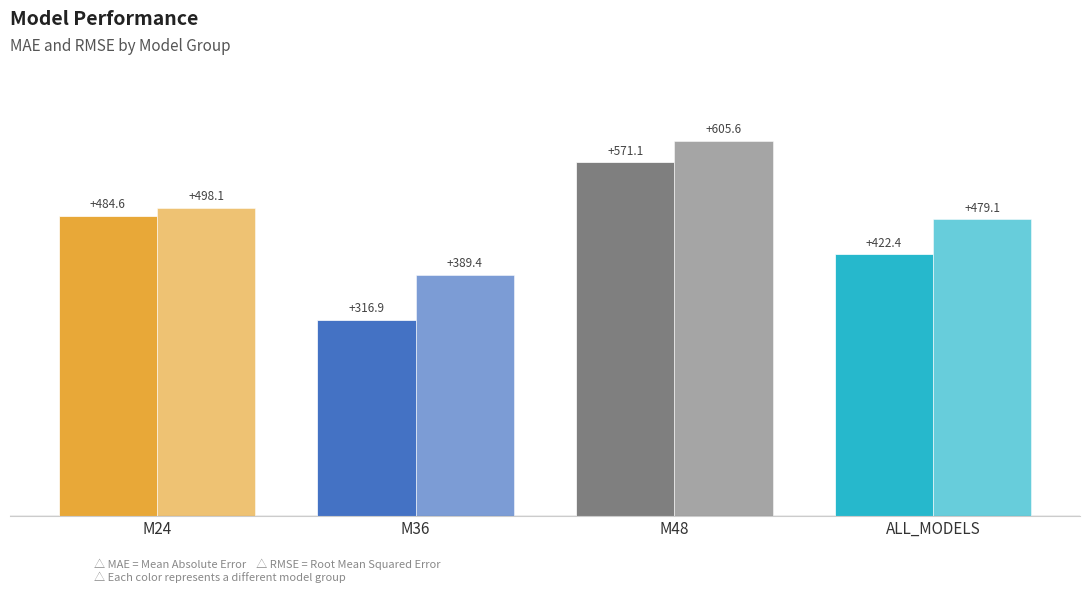

Between M48 and M36, which is larger?

M48